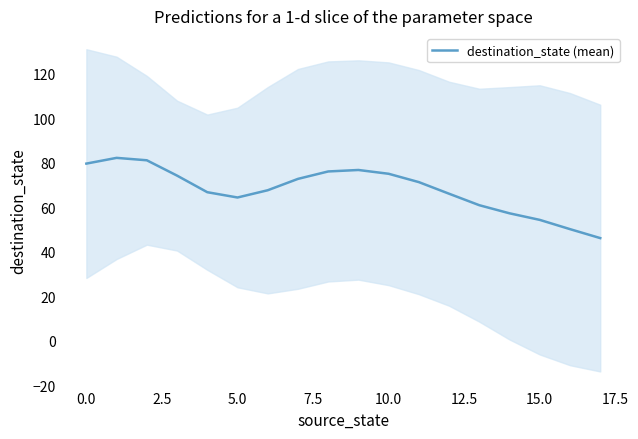

What is the greatest value displayed?

82.1